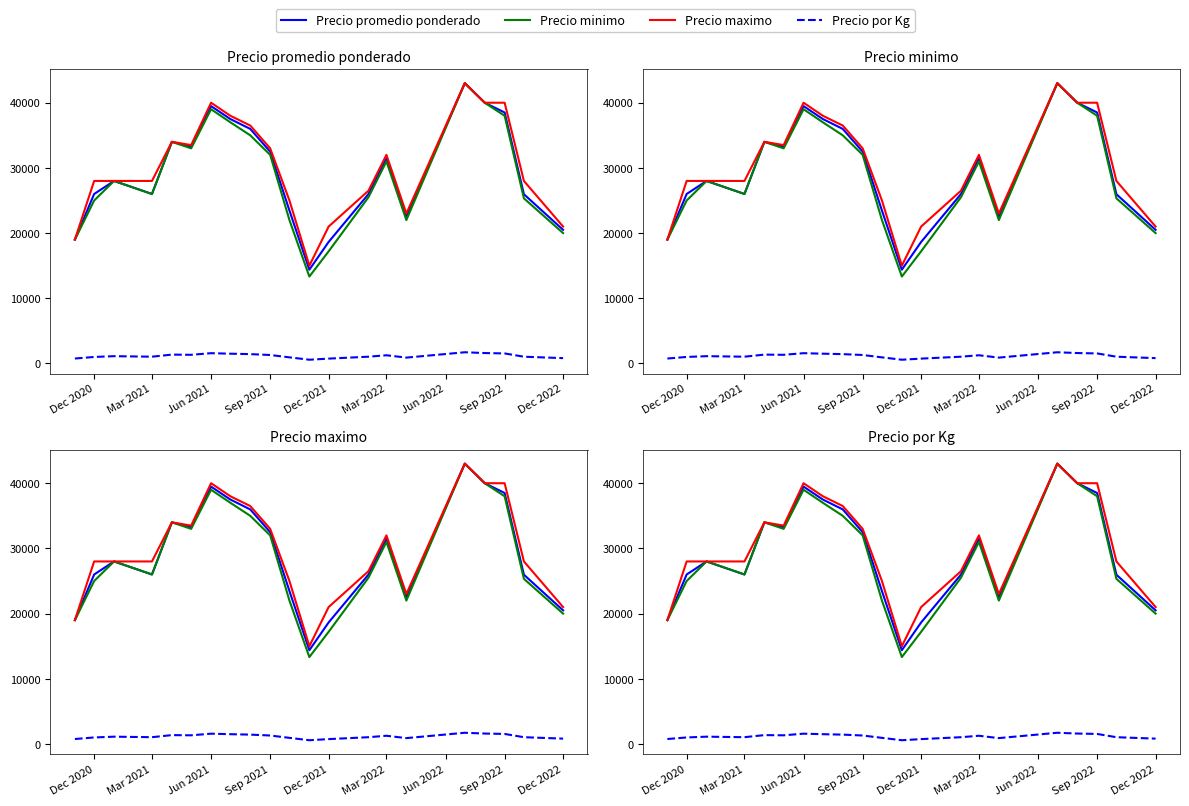

What are all the series names shown in the legend?

Precio promedio ponderado, Precio minimo, Precio maximo, Precio por Kg